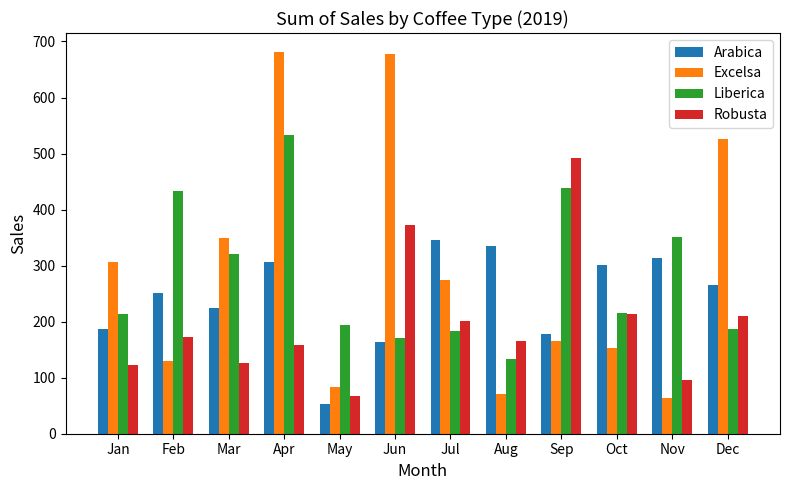

How many data points in Liberica are less than 215?

6